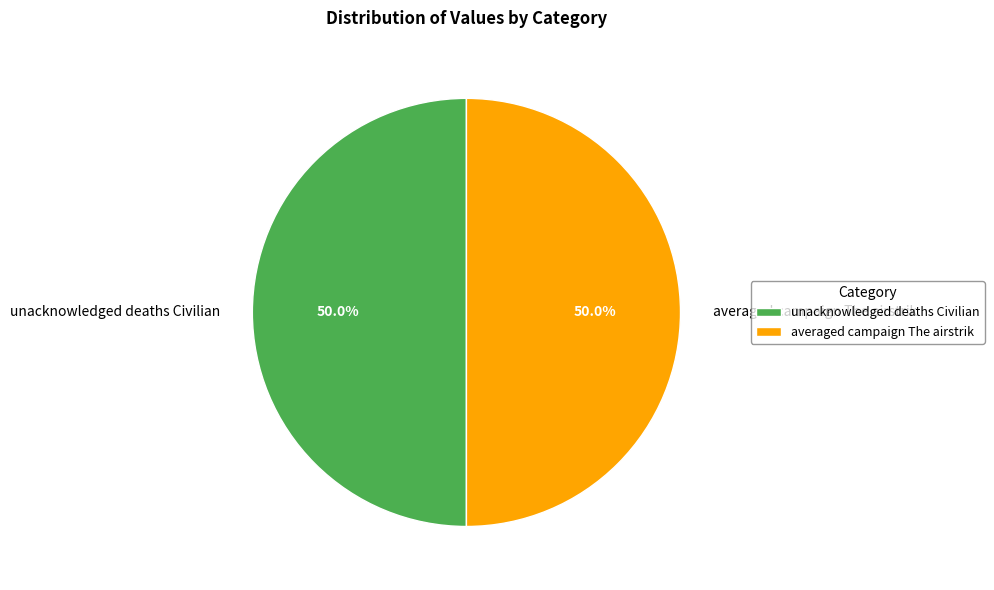

What percentage is NOT represented by averaged campaign The airstrik?

50.0%